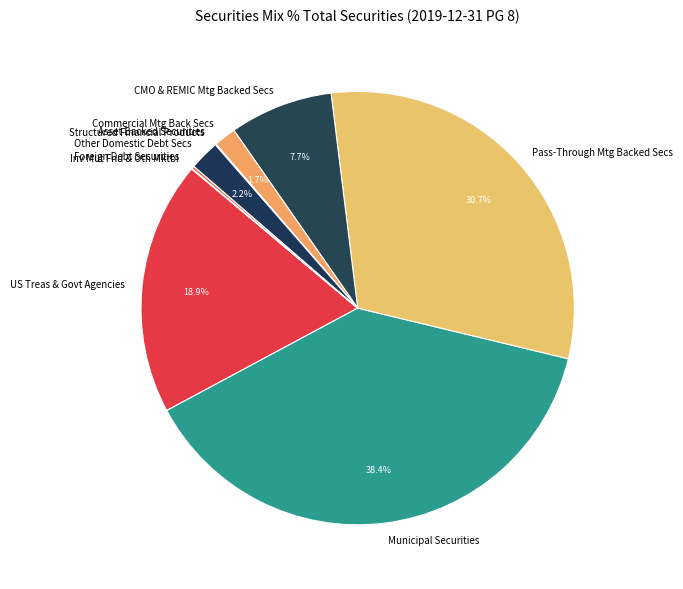

Is Other Domestic Debt Secs the majority of the pie?

No